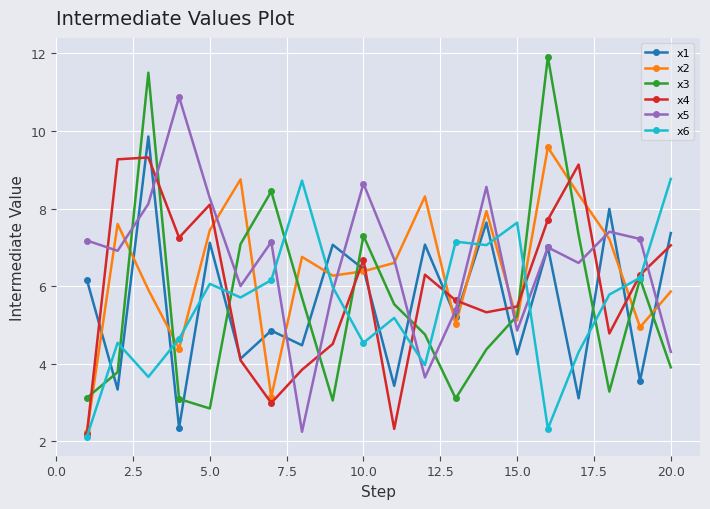

Which series has the largest range (max minus min)?

x3